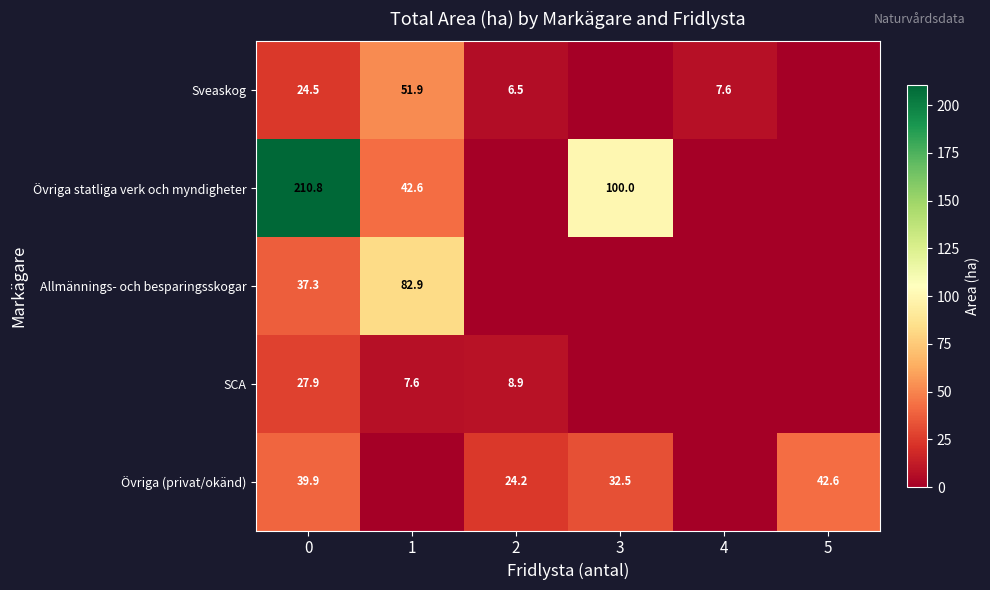

What is the sum of the Övriga (privat/okänd) values at 0 and 2?

64.1